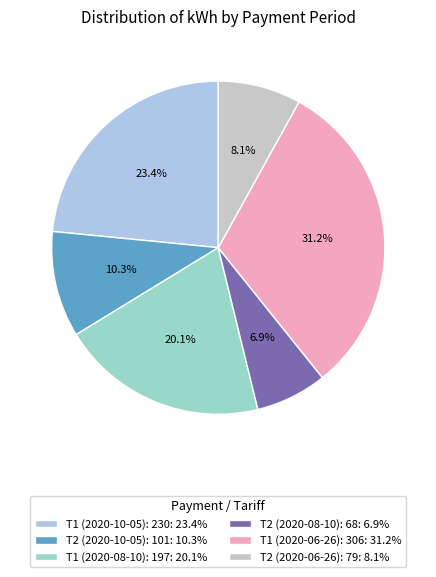

Does T1 (2020-06-26): 306 represent more than half of the total?

No